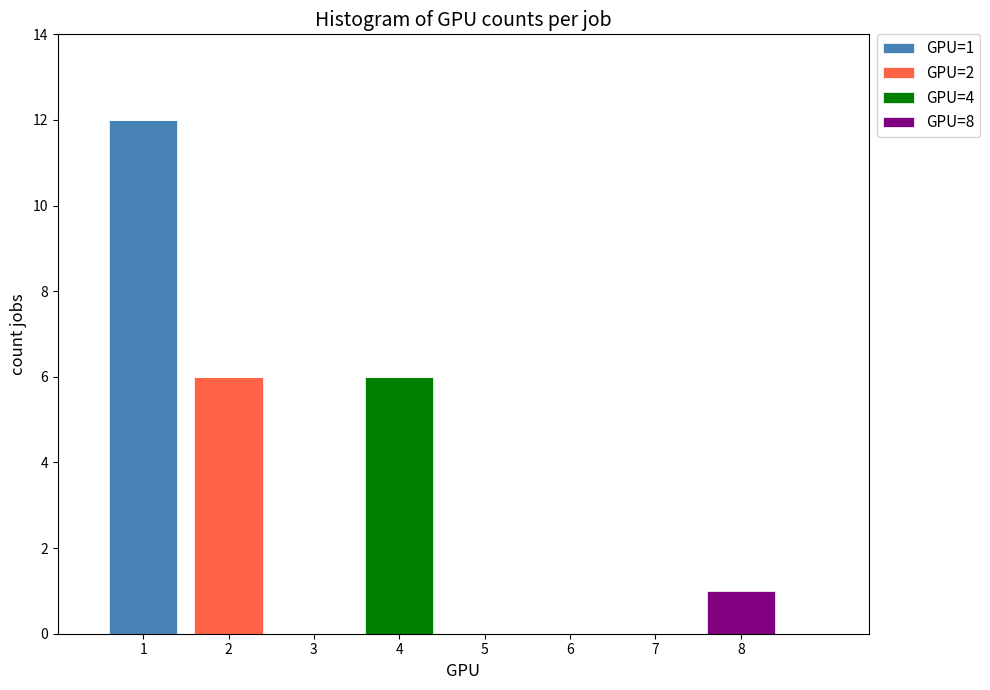

Which range on the x-axis has the tallest stacked bar (by total height)?

0.5 to 1.5